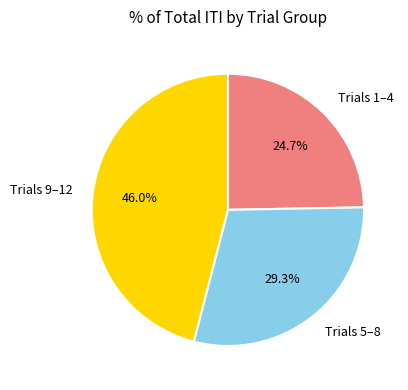

To the nearest percent, what is the average slice percentage?

33%